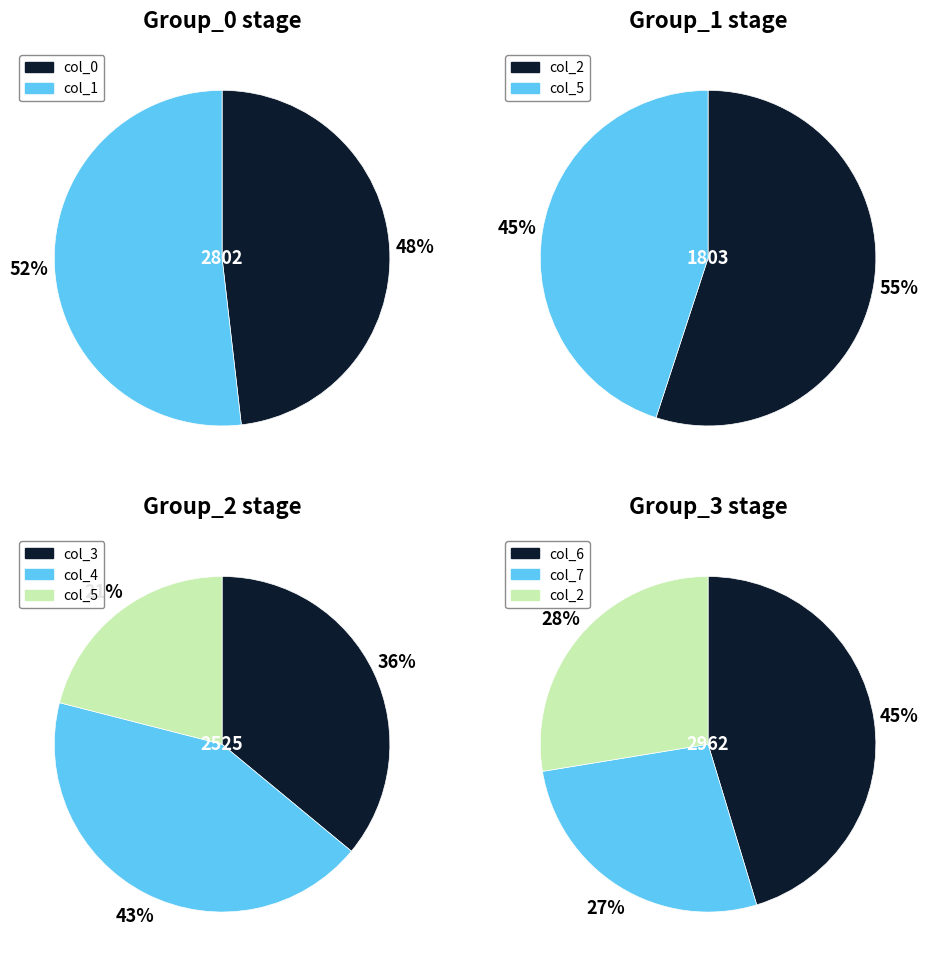

Between 2 and 3, which series saw the biggest shift?

col_1